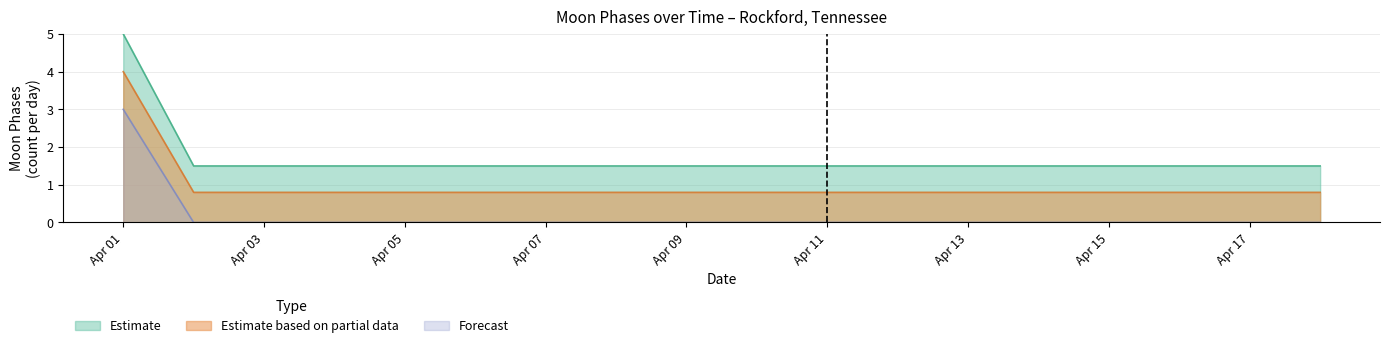

At Apr 07, list the series in order from largest to smallest.

Estimate, Estimate based on partial data, Forecast